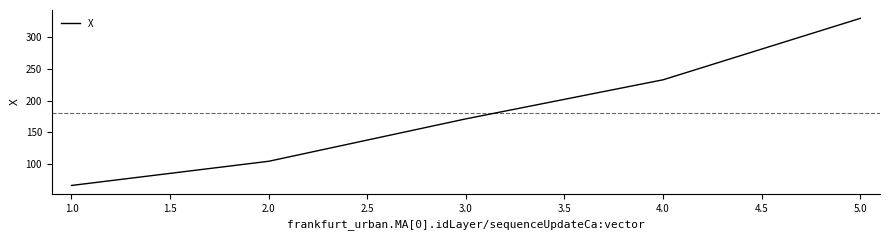

What is the sum of all values?

904.3